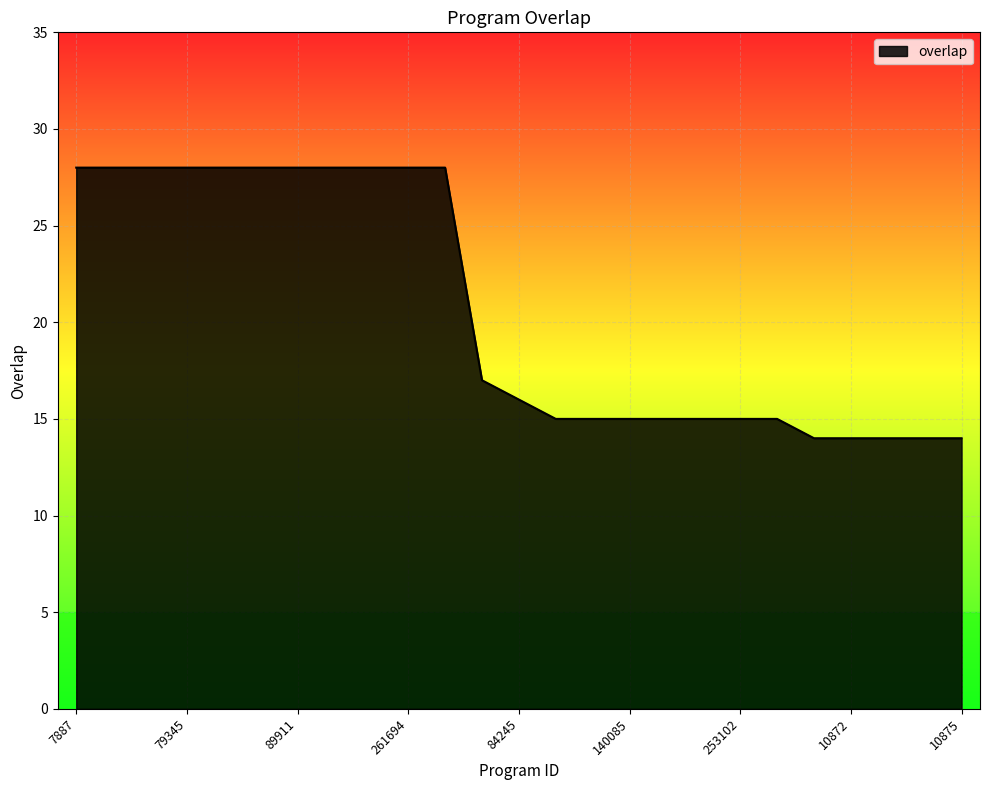

What is the maximum value shown in the chart?

28